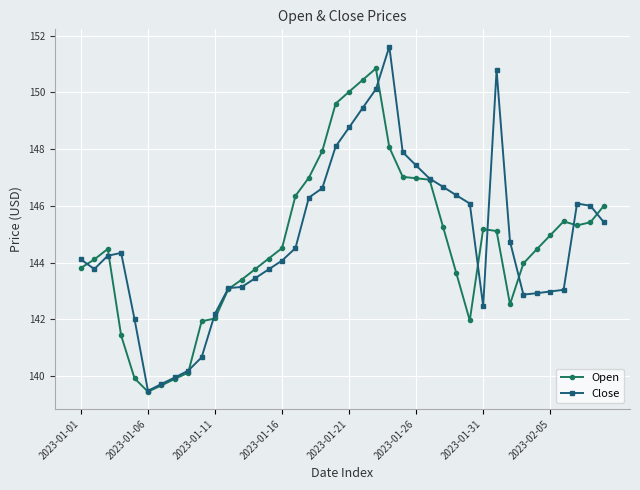

List the series in order of their peak value, lowest first.

Open, Close